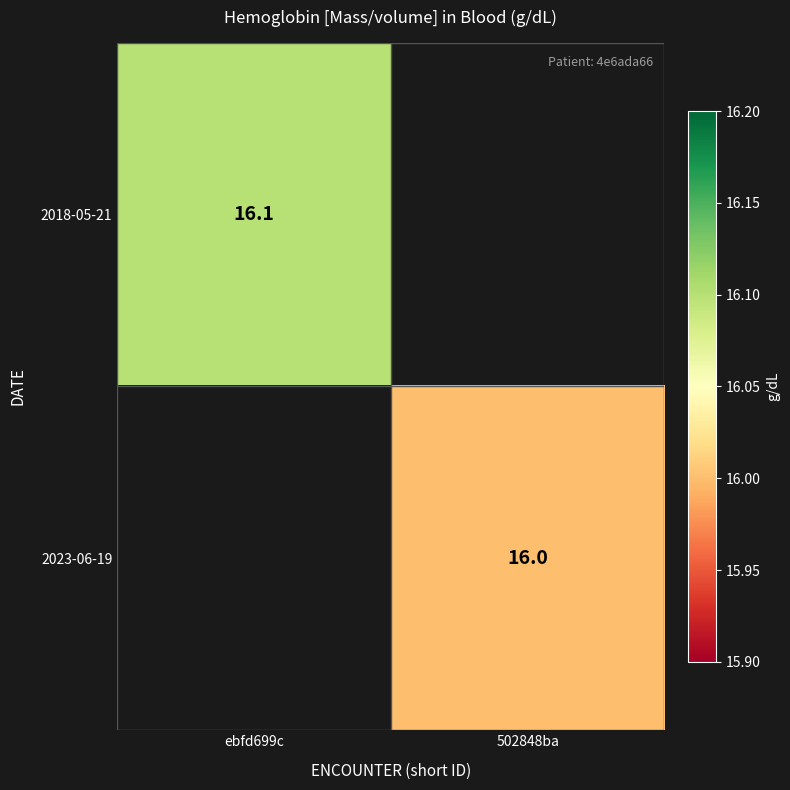

At which category does the chart reach its peak across all series?

ebfd699c